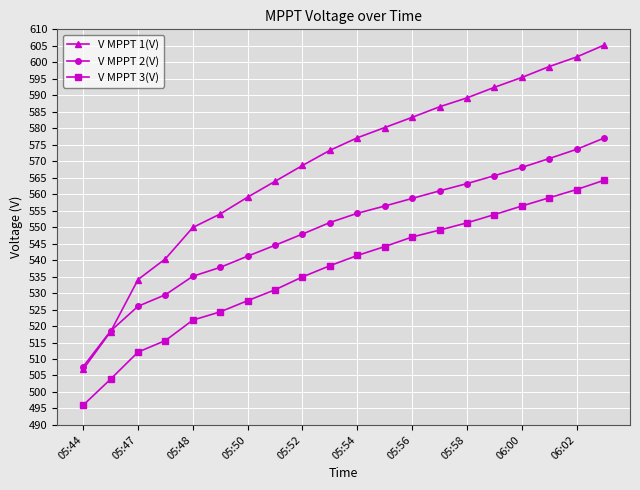

What are all the series names shown in the legend?

V MPPT 1(V), V MPPT 2(V), V MPPT 3(V)